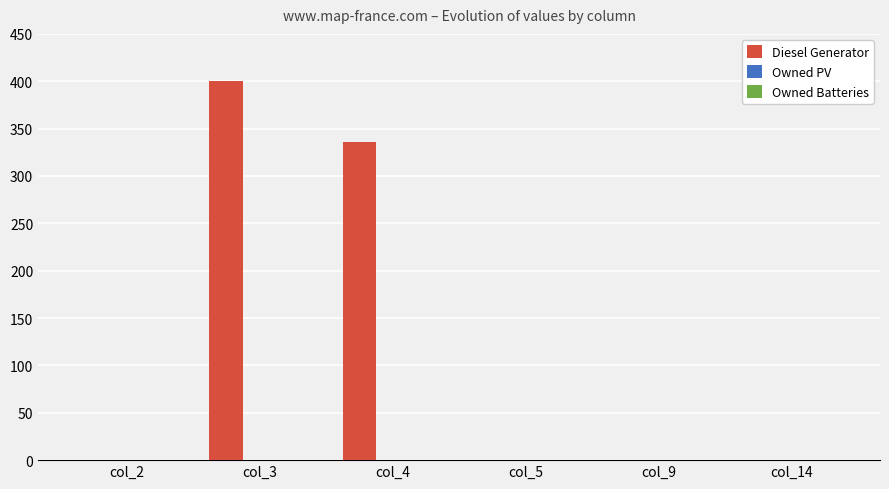

What is the change in value from col_2 to col_4?

+336